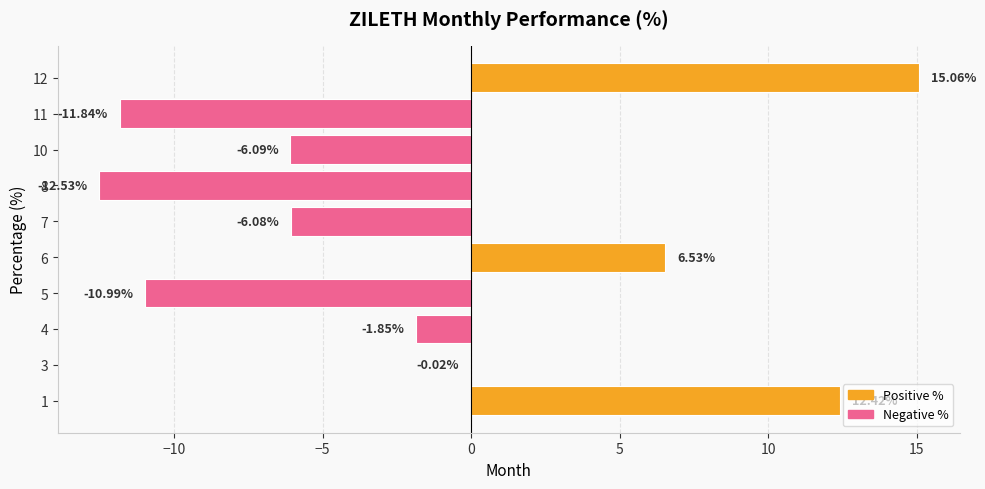

Between 3 and 4, which is larger?

3